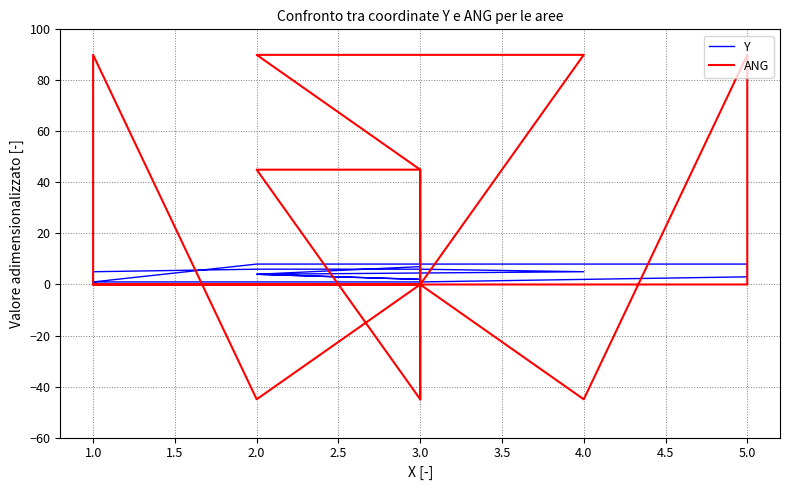

How many series are shown in this chart?

2